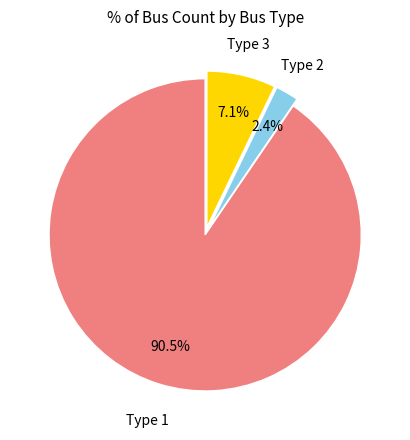

Does any single category account for the majority?

Yes